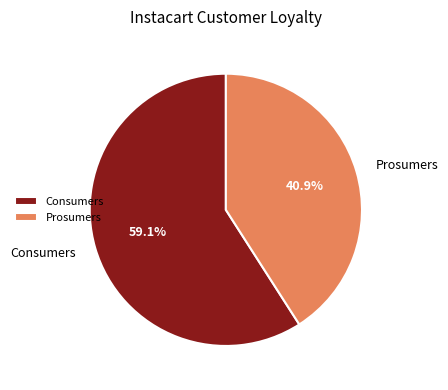

Does Consumers account for over 50% of the chart?

Yes